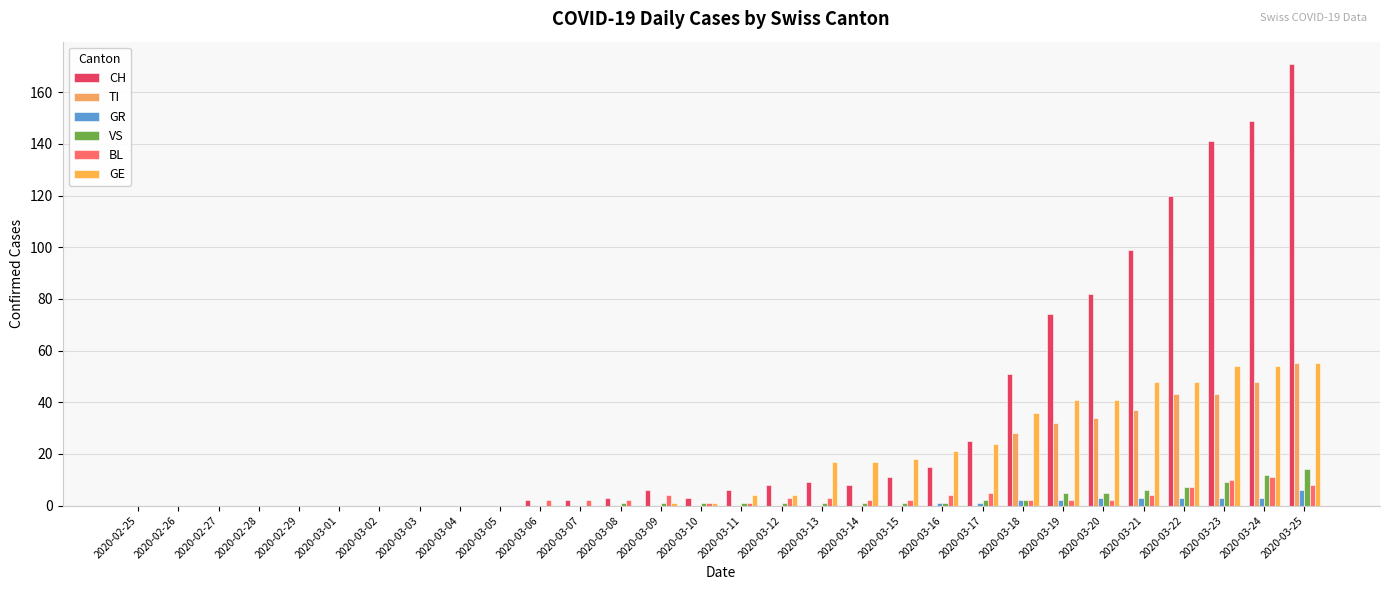

Is the value of VS at 2020-03-02 greater than the value of TI at 2020-03-20?

No